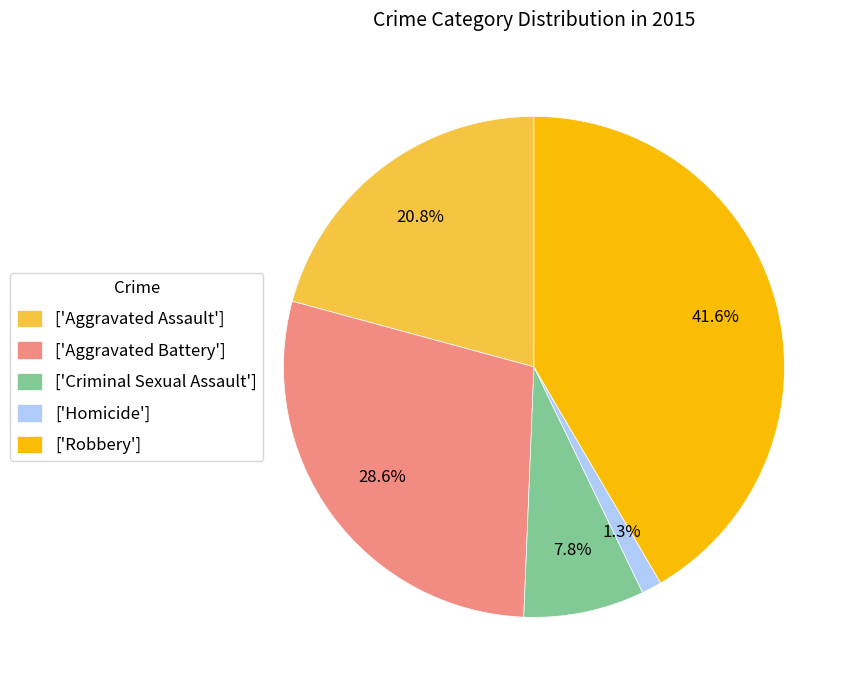

Count the number of slices in the pie.

5